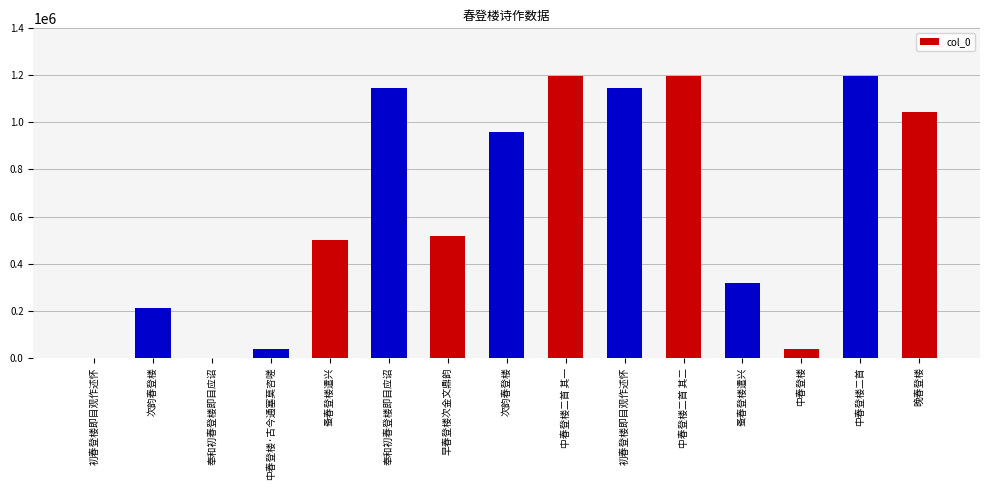

Are the bars horizontal?

No